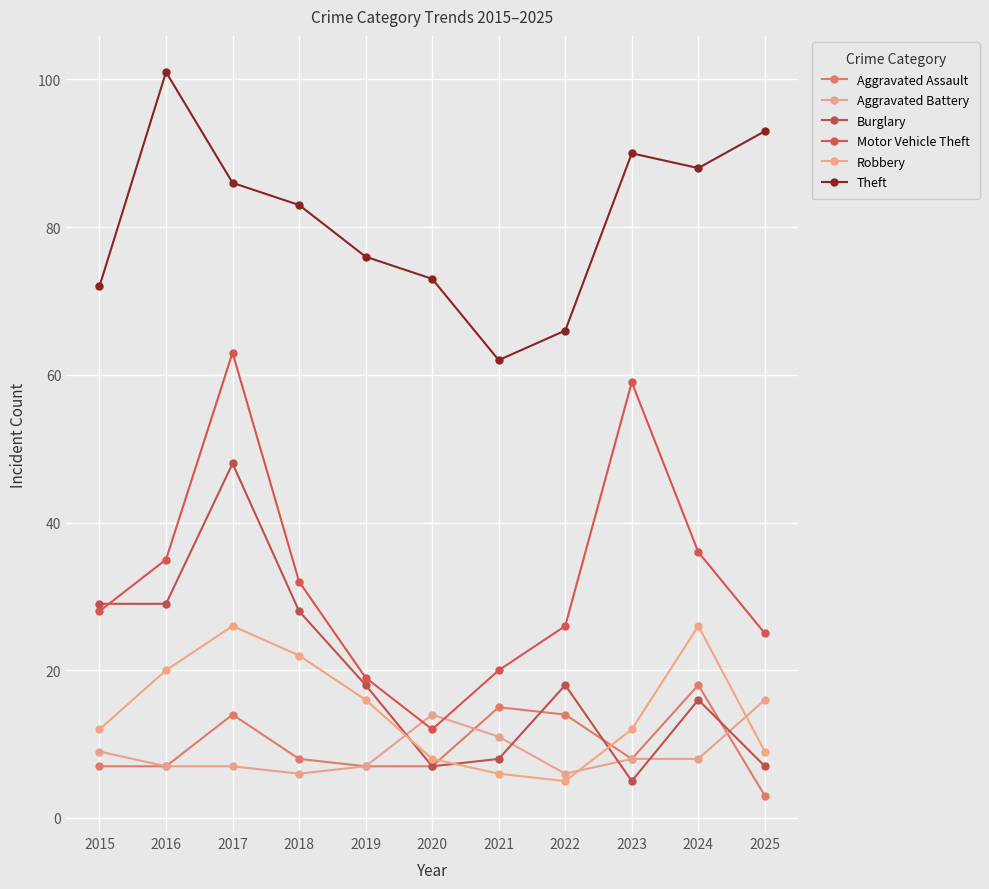

How many interior local peaks does the Burglary series have?

3